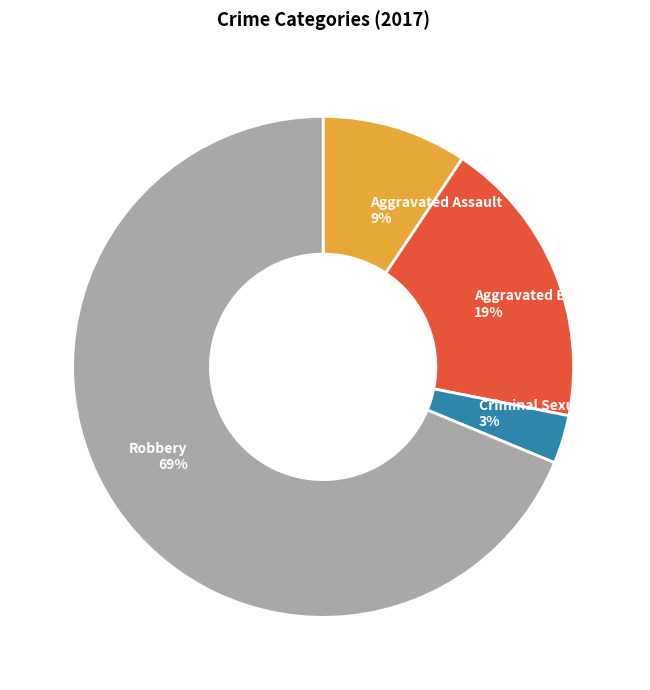

Is it true that Aggravated Assault is 2% of the pie?

False